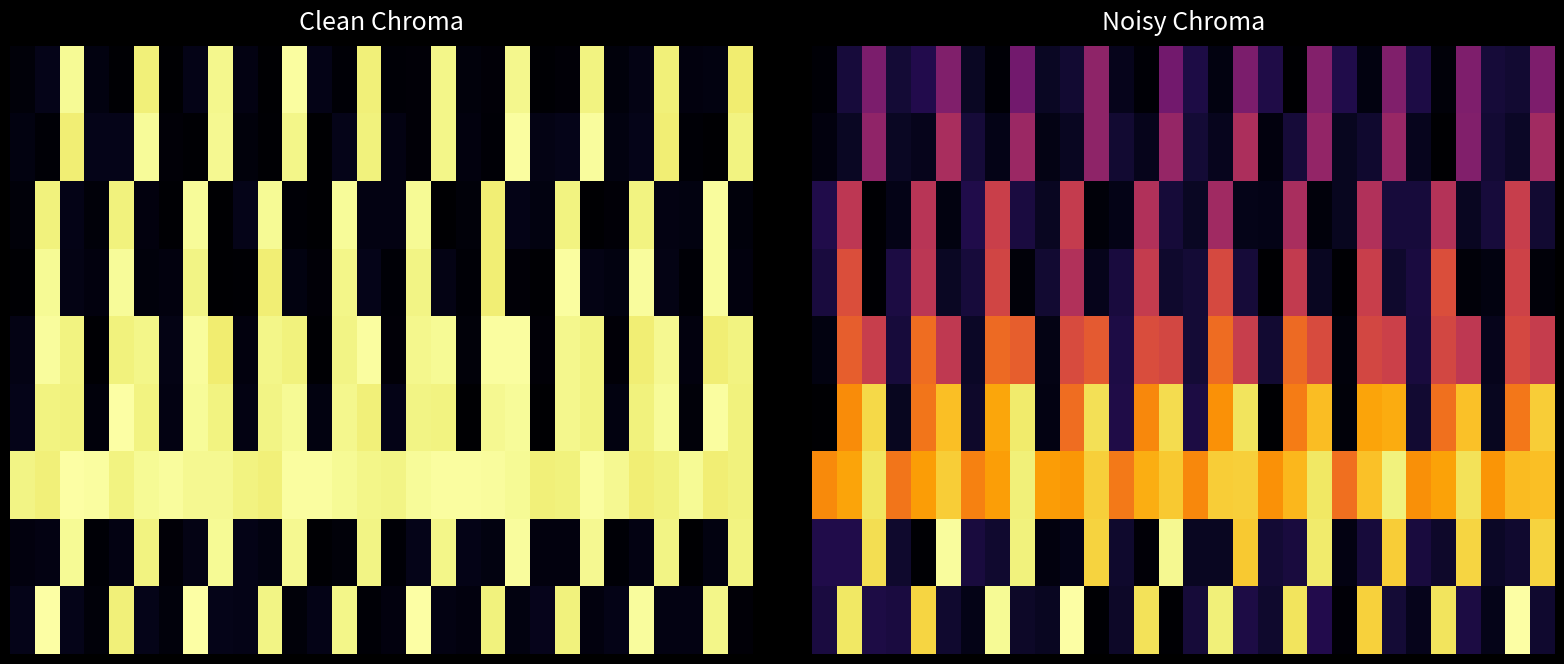

Is the value of row_3 at 18 greater than the value of row_1 at 15?

No